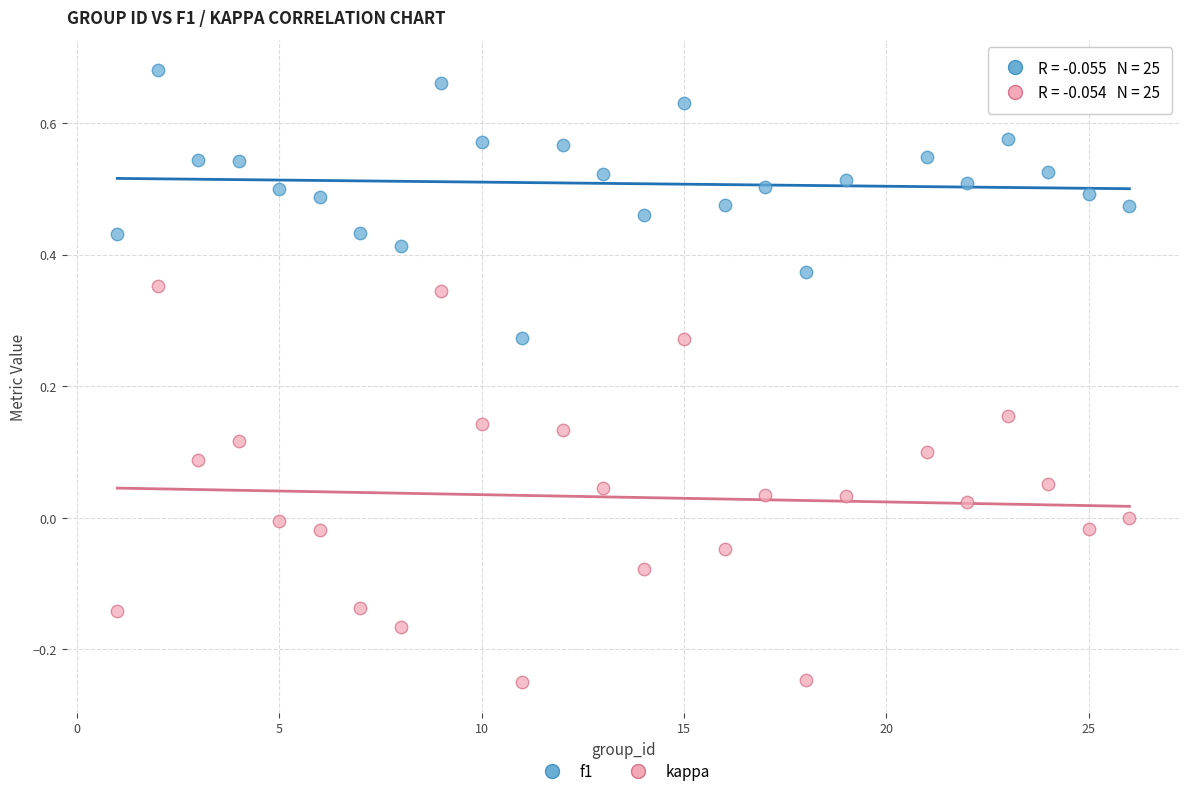

Across all data points, what is the range of X values (max minus min)?

25.0